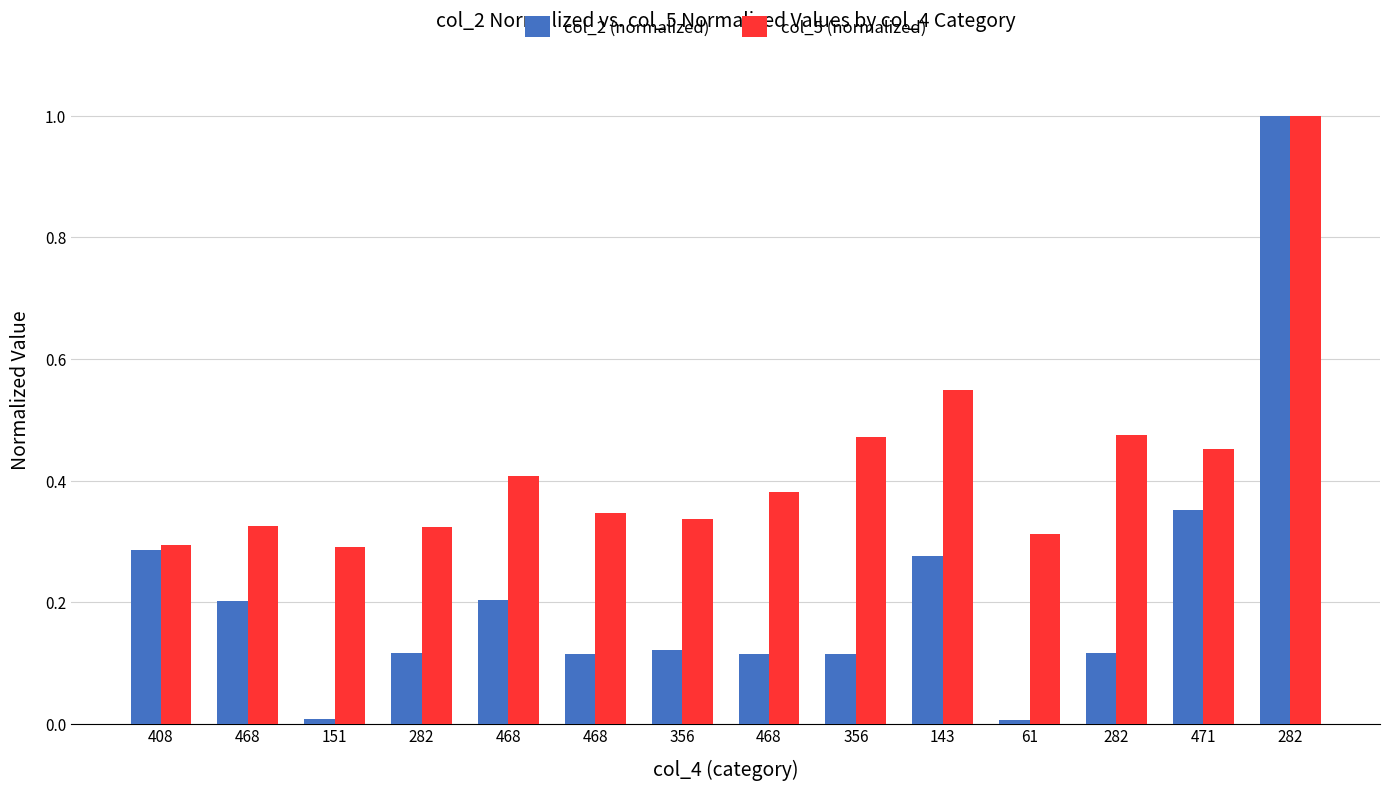

What are all the series names shown in the legend?

col_2 (normalized), col_5 (normalized)